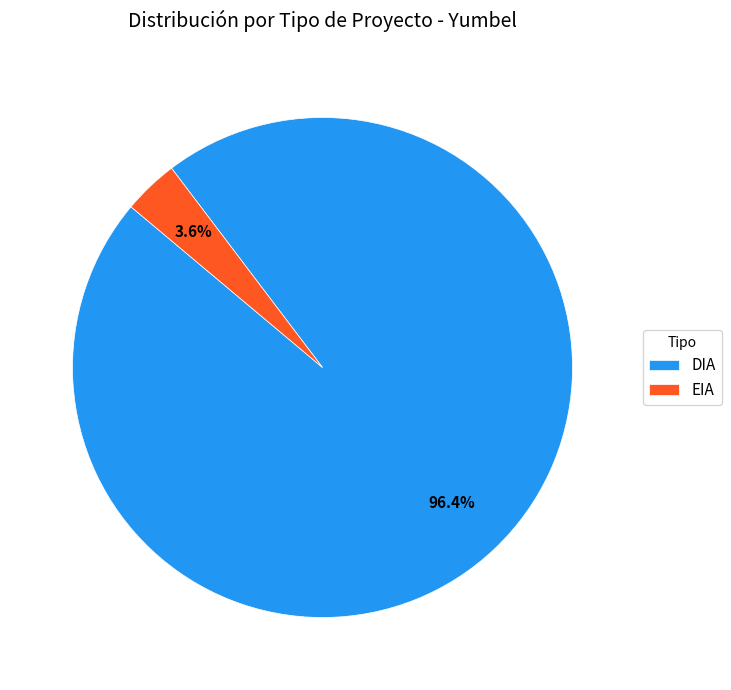

Which category has the smallest portion of the pie?

EIA